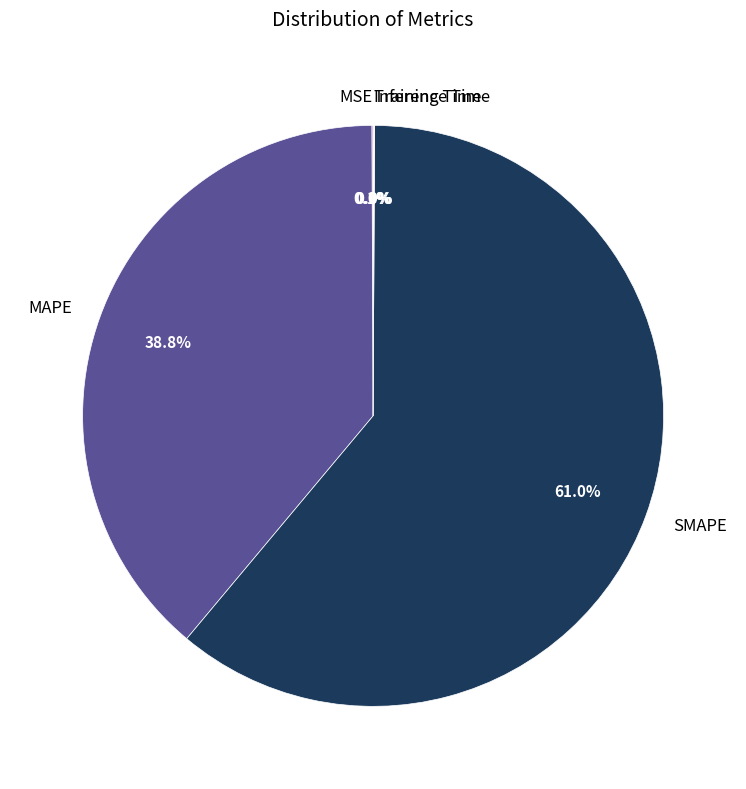

Which slice is the largest?

SMAPE